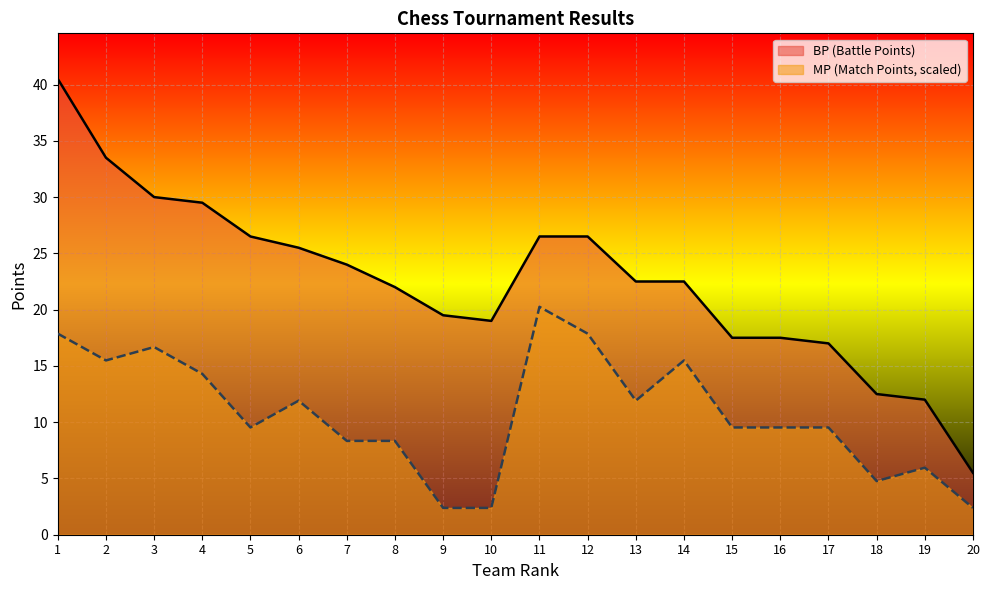

What is the total value across all series at 11?

46.8